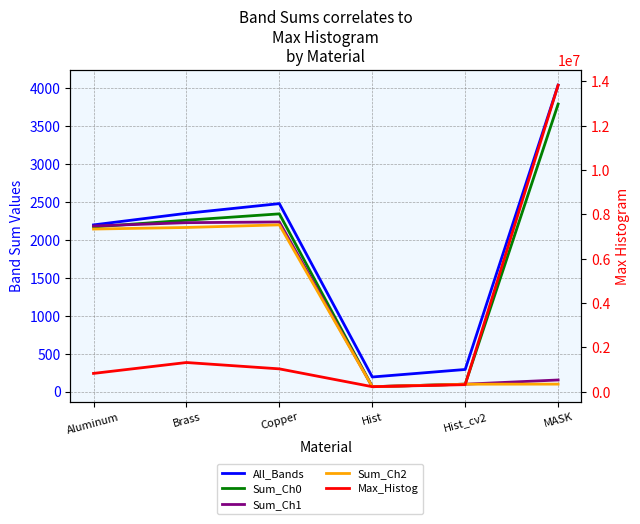

What is the label of the 4th point from the right?

Copper